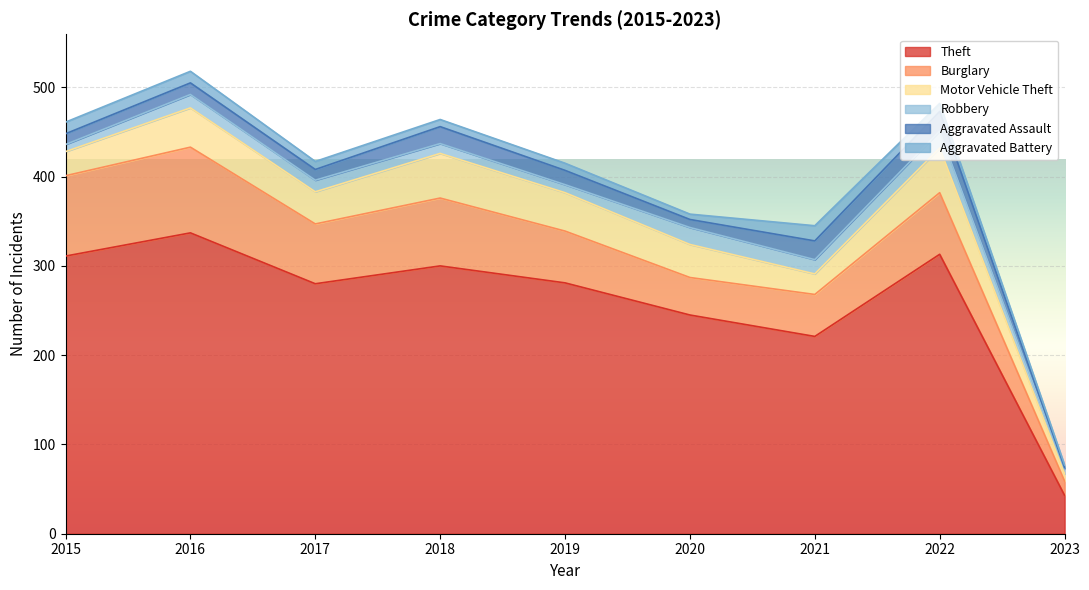

True or false: Burglary and Motor Vehicle Theft intersect in this chart.

False